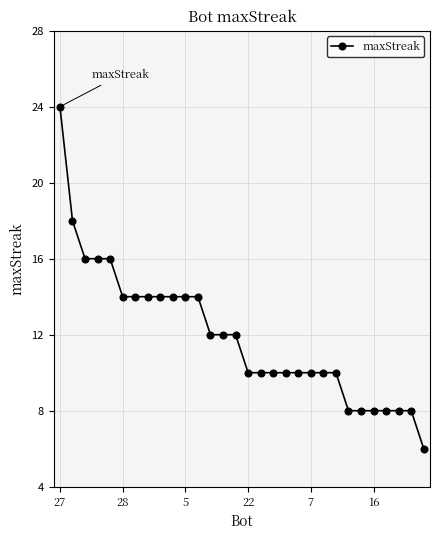

What is the maximum value shown in the chart?

24